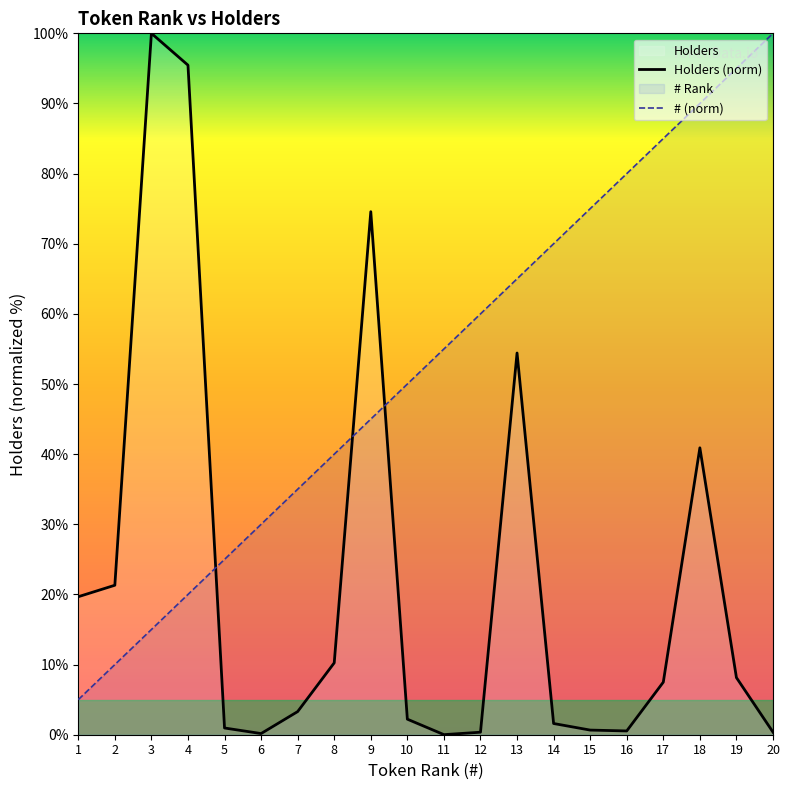

What is the value of the # point at the 17th from the left?

85.0